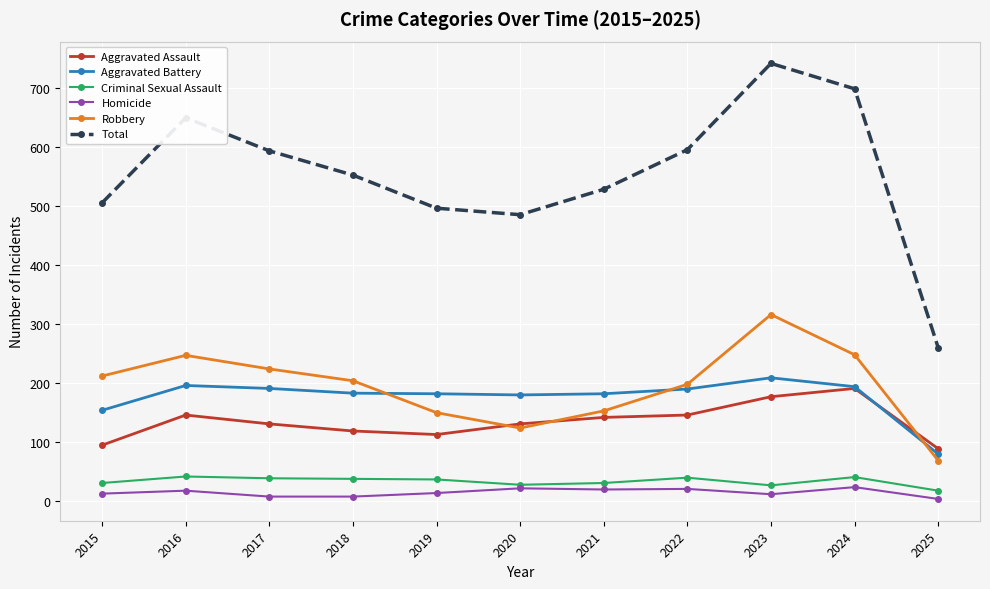

What is the total value across all series at 2018?

1104